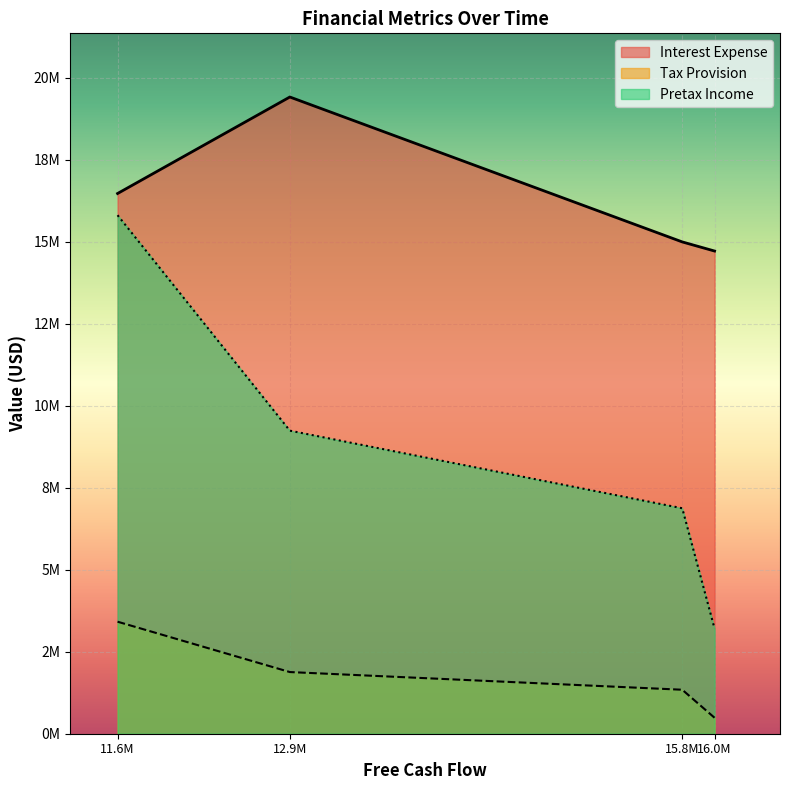

List the labels in order of Interest Expense value, largest first.

12.9M, 11.6M, 15.8M, 16.0M